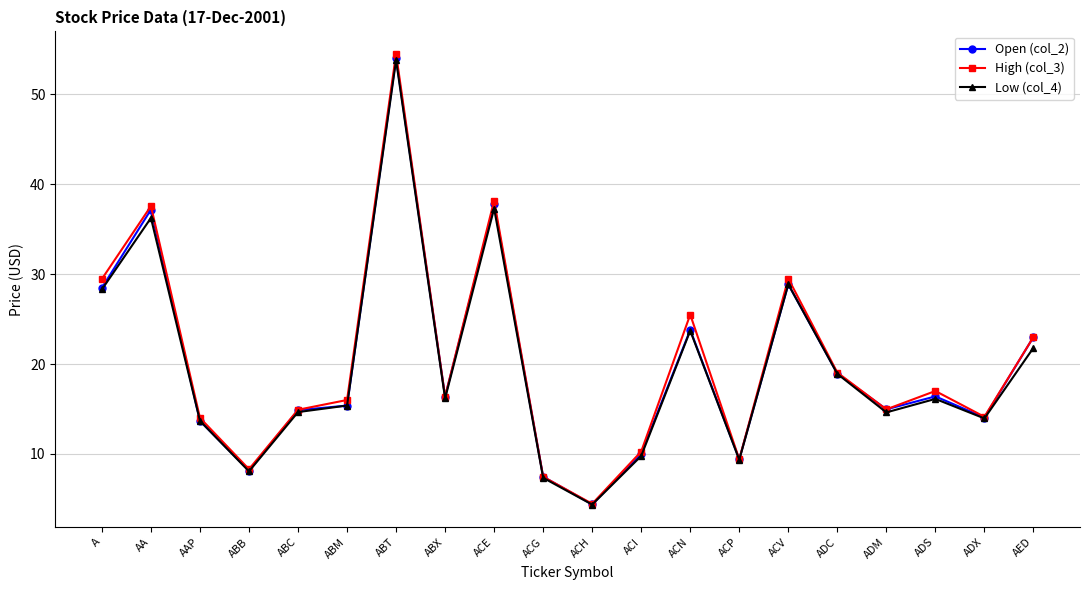

Where is the first local maximum for High (col_3)?

AA